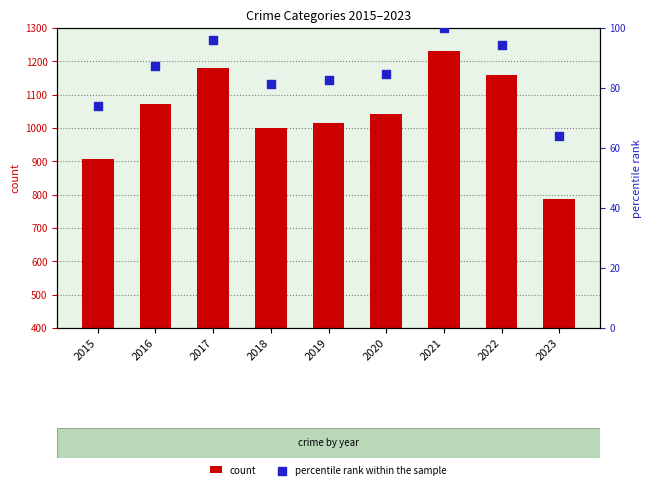

At how many categories does at least one series exceed 232?

9